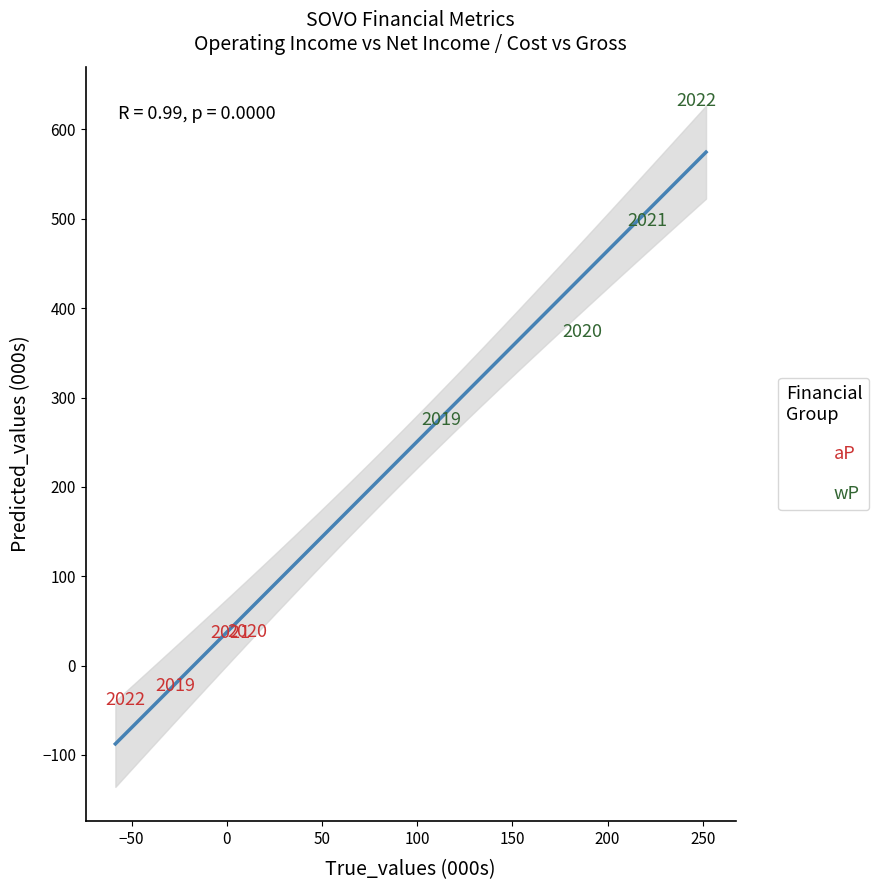

Which series contains the highest Y value?

wP